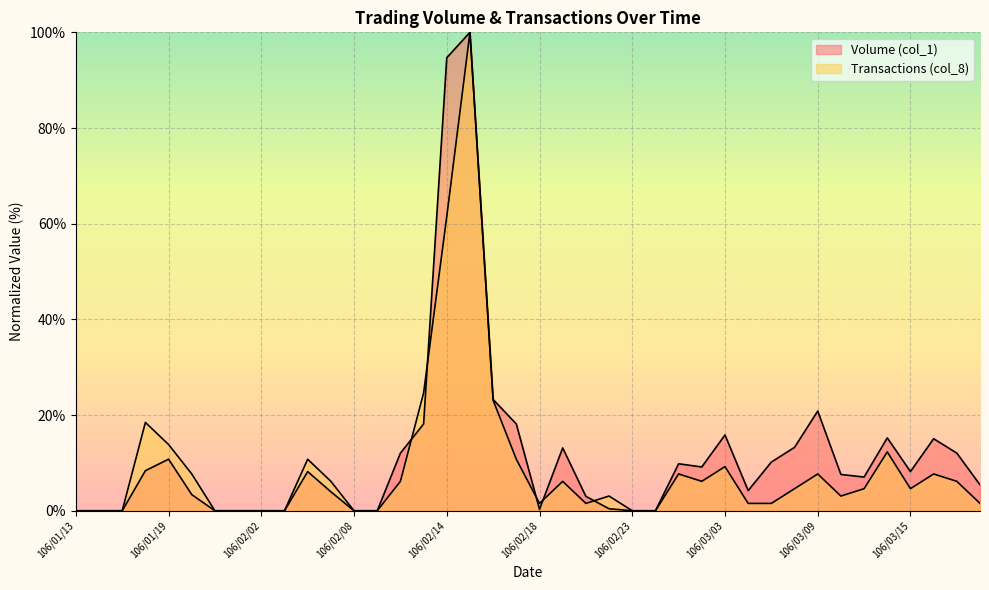

How many data points in Volume (col_1) are above 8?

20